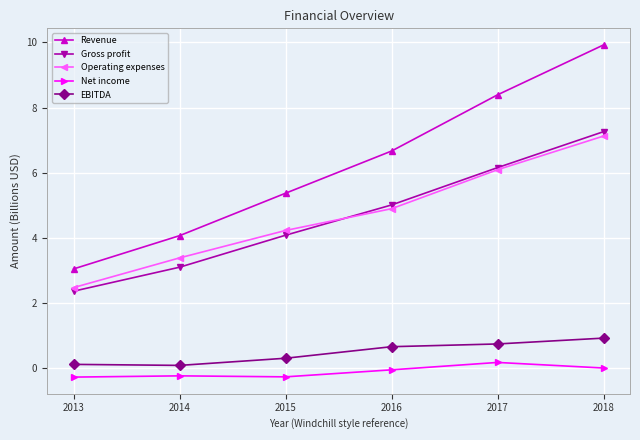

Which label corresponds to the largest value in the chart?

2018